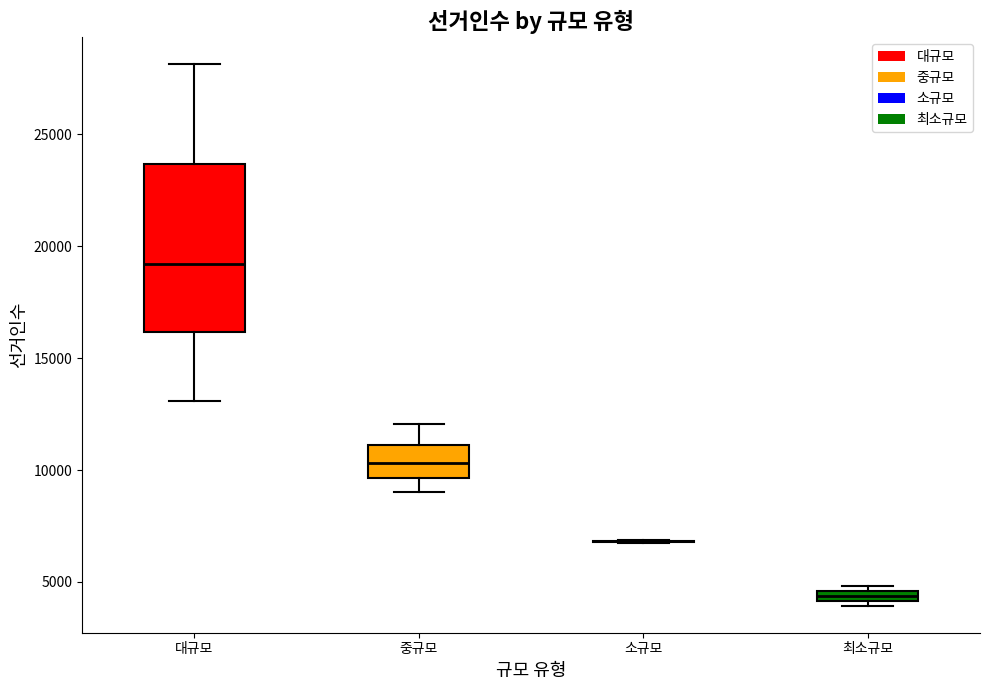

Where is the lower edge of the box for 최소규모 on the y-axis? The values are not printed on the chart, so give them approximately, as read against the axis.

4000